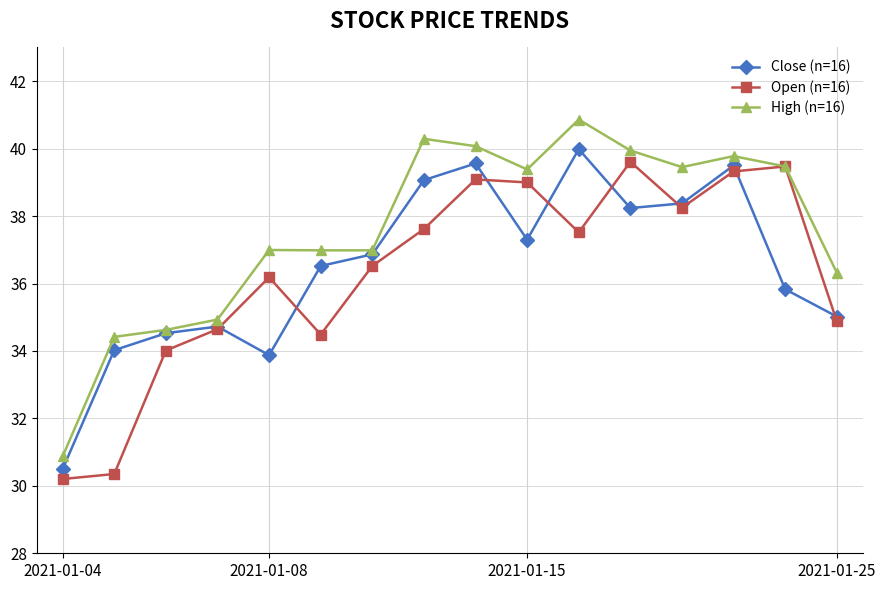

Which series has the largest total across all categories?

High (n=16)